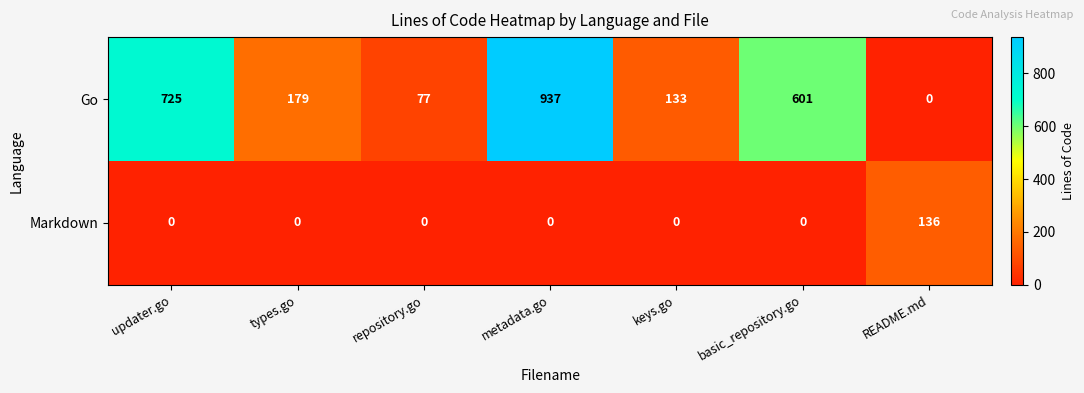

What is the highest value of the Go series?

937